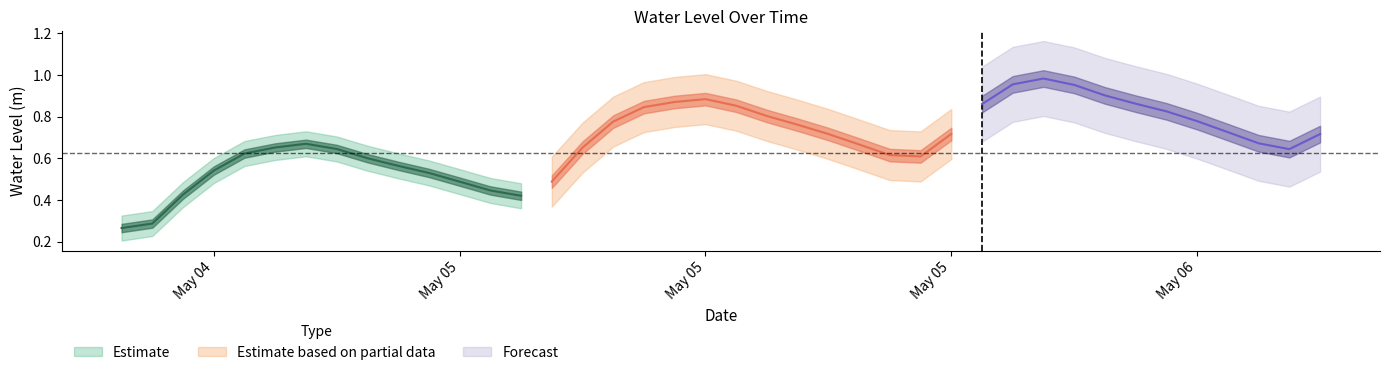

What is the difference between the second highest and minimum values?

0.7